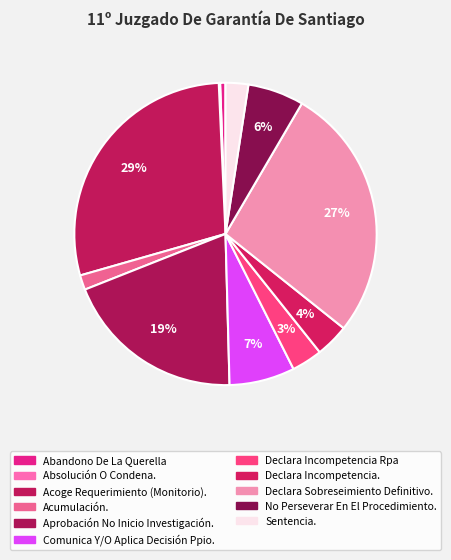

What is the total percentage of Declara Incompetencia Rpa and No Perseverar En El Procedimiento.?

9.3%